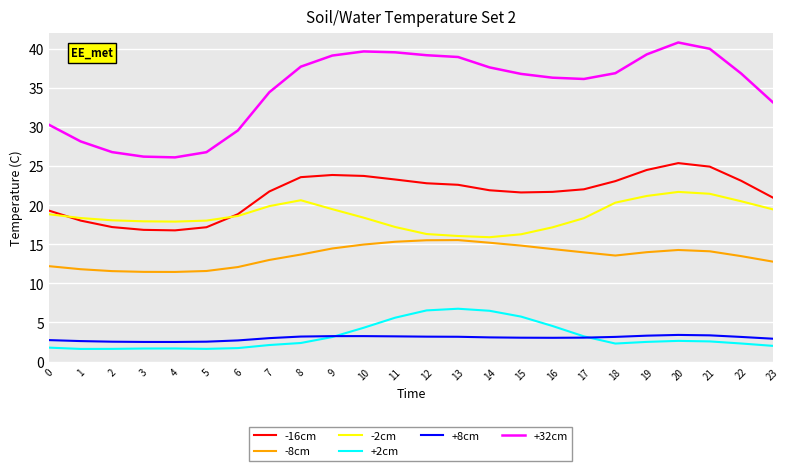

What is the highest value of the +8cm series?

3.4